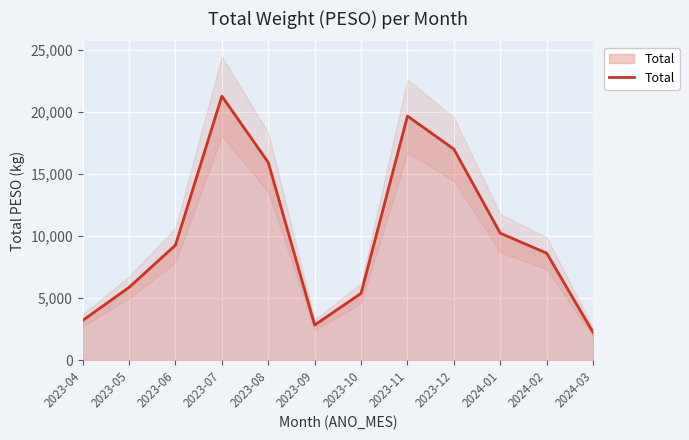

Between 2023-11 and 2023-08, which is larger?

2023-11